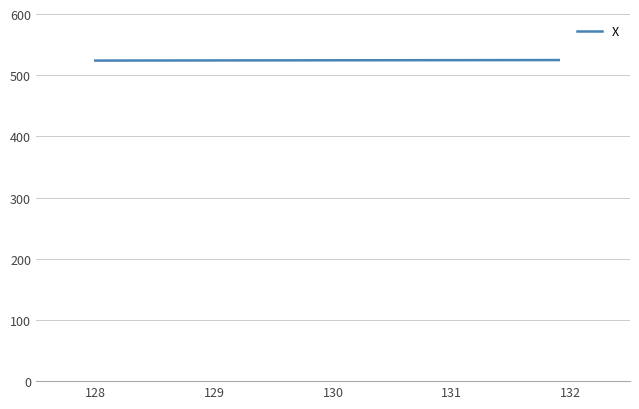

What is the average value?

524.3